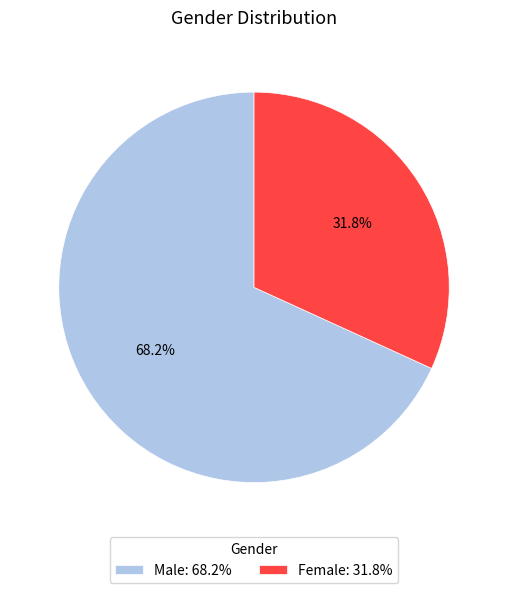

To the nearest percent, what portion does Female represent?

32%